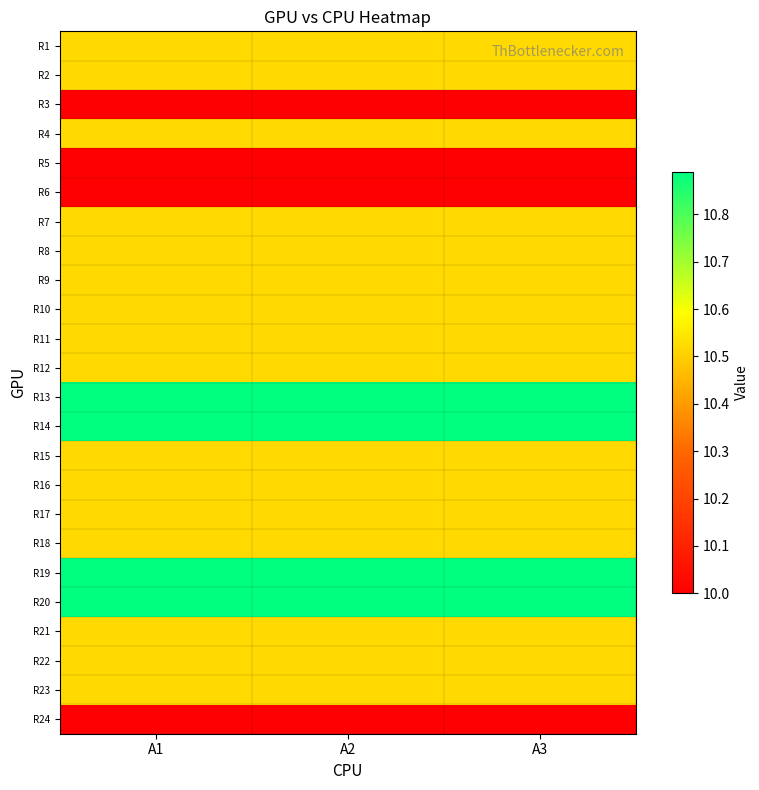

Reading left to right, extract all data points from this chart.

R1: A1=10.5	A2=10.5	A3=10.5
R2: A1=10.5	A2=10.5	A3=10.5
R3: A1=10.0	A2=10.0	A3=10.0
R4: A1=10.5	A2=10.5	A3=10.5
R5: A1=10.0	A2=10.0	A3=10.0
R6: A1=10.0	A2=10.0	A3=10.0
R7: A1=10.5	A2=10.5	A3=10.5
R8: A1=10.5	A2=10.5	A3=10.5
R9: A1=10.5	A2=10.5	A3=10.5
R10: A1=10.5	A2=10.5	A3=10.5
R11: A1=10.5	A2=10.5	A3=10.5
R12: A1=10.5	A2=10.5	A3=10.5
R13: A1=10.9	A2=10.9	A3=10.9
R14: A1=10.9	A2=10.9	A3=10.9
R15: A1=10.5	A2=10.5	A3=10.5
R16: A1=10.5	A2=10.5	A3=10.5
R17: A1=10.5	A2=10.5	A3=10.5
R18: A1=10.5	A2=10.5	A3=10.5
R19: A1=10.9	A2=10.9	A3=10.9
R20: A1=10.9	A2=10.9	A3=10.9
R21: A1=10.5	A2=10.5	A3=10.5
R22: A1=10.5	A2=10.5	A3=10.5
R23: A1=10.5	A2=10.5	A3=10.5
R24: A1=10.0	A2=10.0	A3=10.0